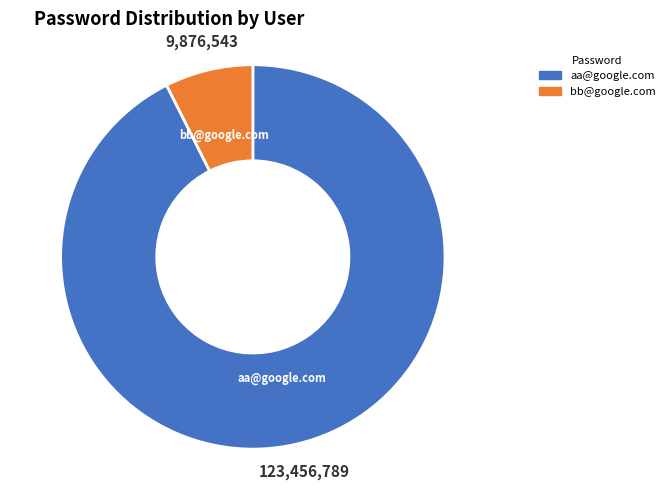

Which category accounts for the majority?

aa@google.com